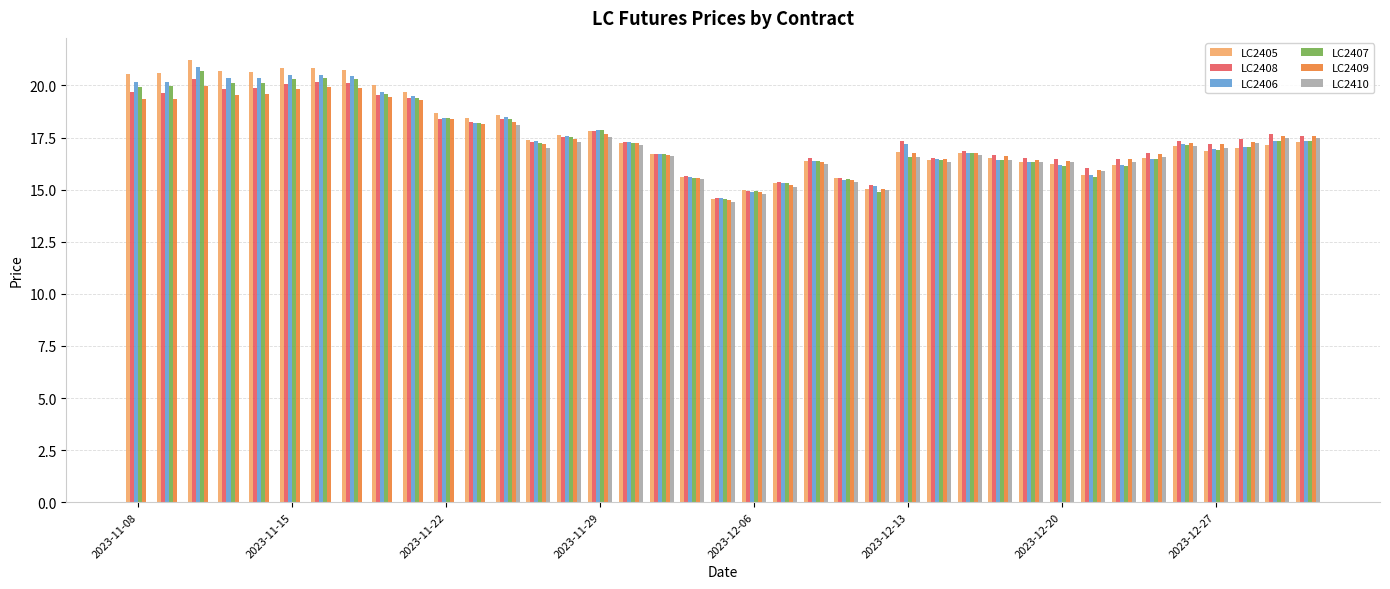

What is the sum of all LC2409 values?

679.4